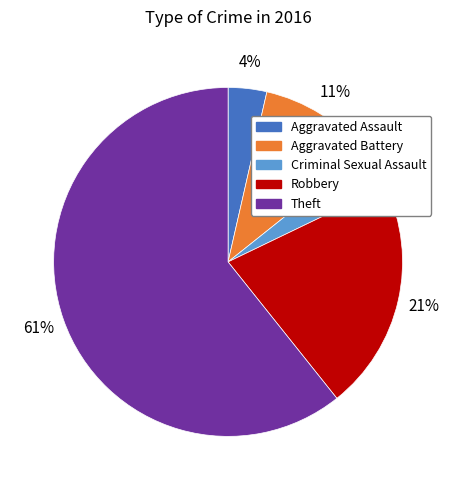

True or false: Aggravated Battery accounts for 24% of the total.

False